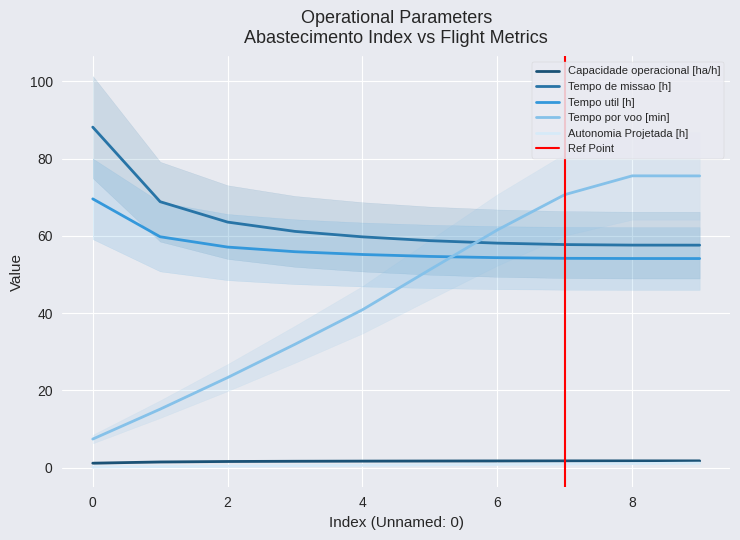

True or false: Capacidade operacional [ha/h] has more than 1 points higher than both neighbors.

False